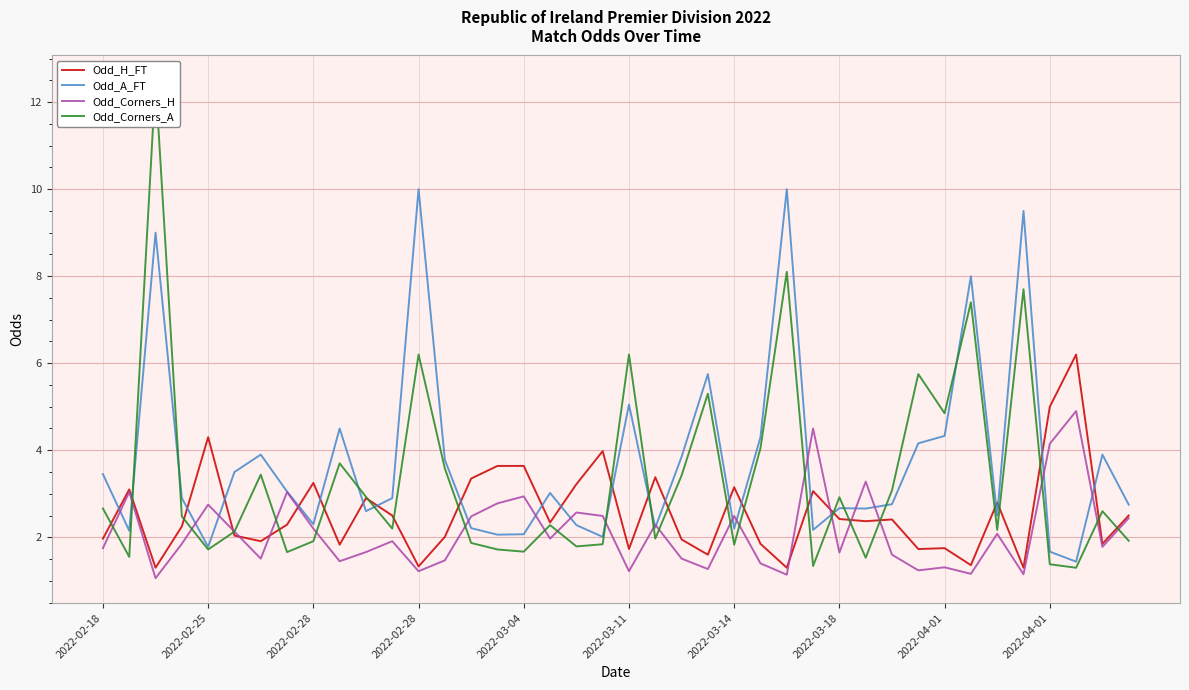

Reading left to right, list all the values displayed in this chart.

Odd_H_FT: 2.0	3.1	1.3	2.2	4.3	2.0	1.9	2.3	3.2	1.8	2.9	2.5	1.3	2.0	3.4	3.6	3.6	2.3	3.2	4.0	1.7	3.4	1.9	1.6	3.1	1.9	1.3	3.1	2.4	2.4	2.4	1.7	1.8	1.4	2.8	1.3	5.0	6.2	1.9	2.5
Odd_A_FT: 3.5	2.1	9.0	2.9	1.8	3.5	3.9	3.0	2.3	4.5	2.6	2.9	10.0	3.8	2.2	2.1	2.1	3.0	2.3	2.0	5.0	2.2	3.9	5.8	2.2	4.3	10.0	2.2	2.7	2.7	2.8	4.2	4.3	8.0	2.5	9.5	1.7	1.4	3.9	2.8
Odd_Corners_H: 1.8	3.0	1.1	1.9	2.8	2.1	1.5	3.0	2.2	1.4	1.7	1.9	1.2	1.5	2.5	2.8	2.9	2.0	2.6	2.5	1.2	2.3	1.5	1.3	2.5	1.4	1.1	4.5	1.6	3.3	1.6	1.2	1.3	1.2	2.1	1.1	4.2	4.9	1.8	2.4
Odd_Corners_A: 2.7	1.6	12.5	2.5	1.7	2.1	3.4	1.7	1.9	3.7	2.9	2.2	6.2	3.6	1.9	1.7	1.7	2.3	1.8	1.8	6.2	2.0	3.4	5.3	1.8	4.0	8.1	1.3	2.9	1.5	3.1	5.8	4.8	7.4	2.2	7.7	1.4	1.3	2.6	1.9